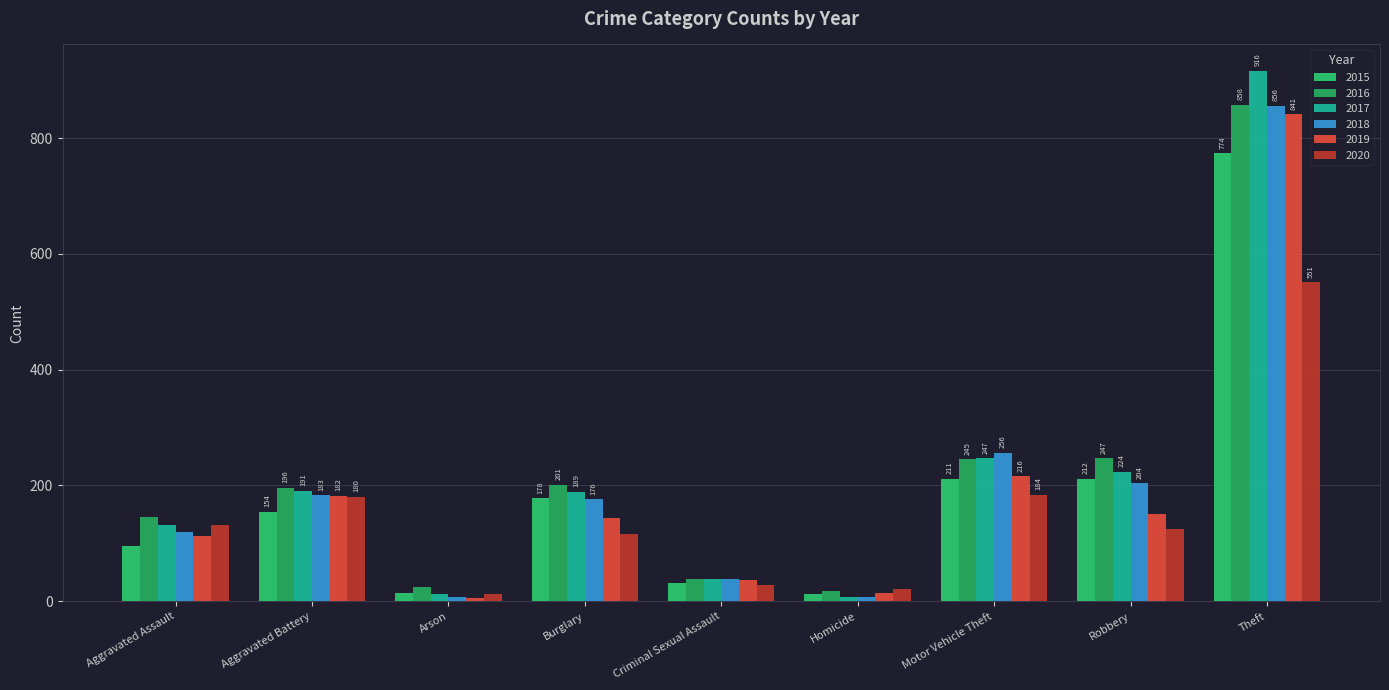

True or false: 2018 has a value of 256 at Motor Vehicle Theft.

True